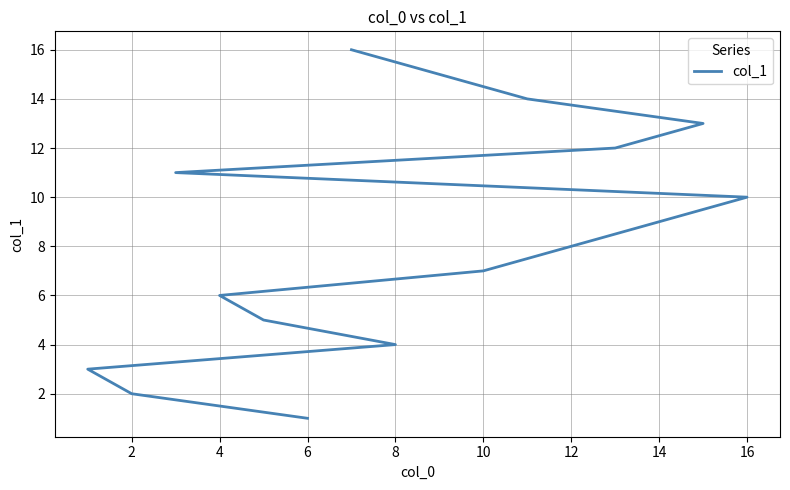

What is the difference between the maximum and minimum values?

15